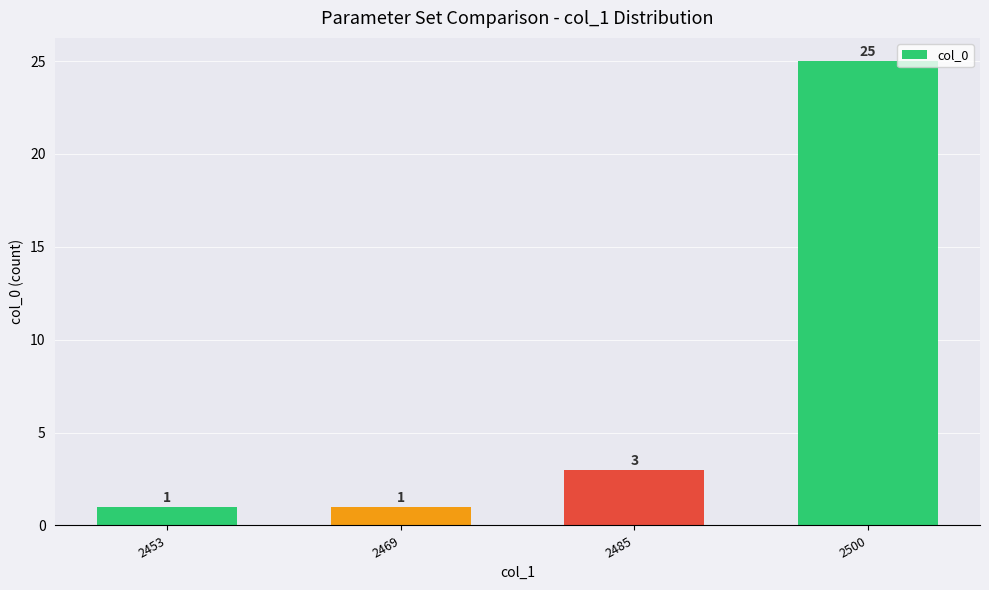

Which has a higher value, 2500 or 2469?

2500